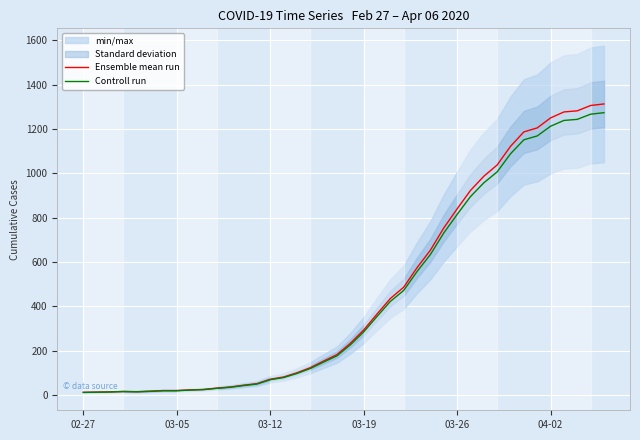

Which series has the largest total across all categories?

Ensemble mean run